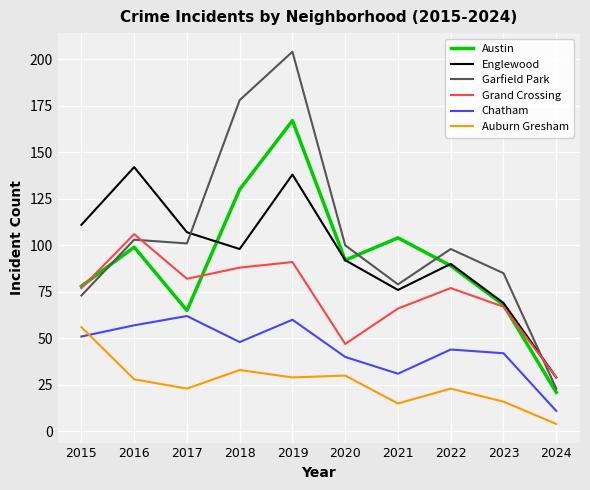

Between 2019 and 2022, which series saw the biggest shift?

Garfield Park